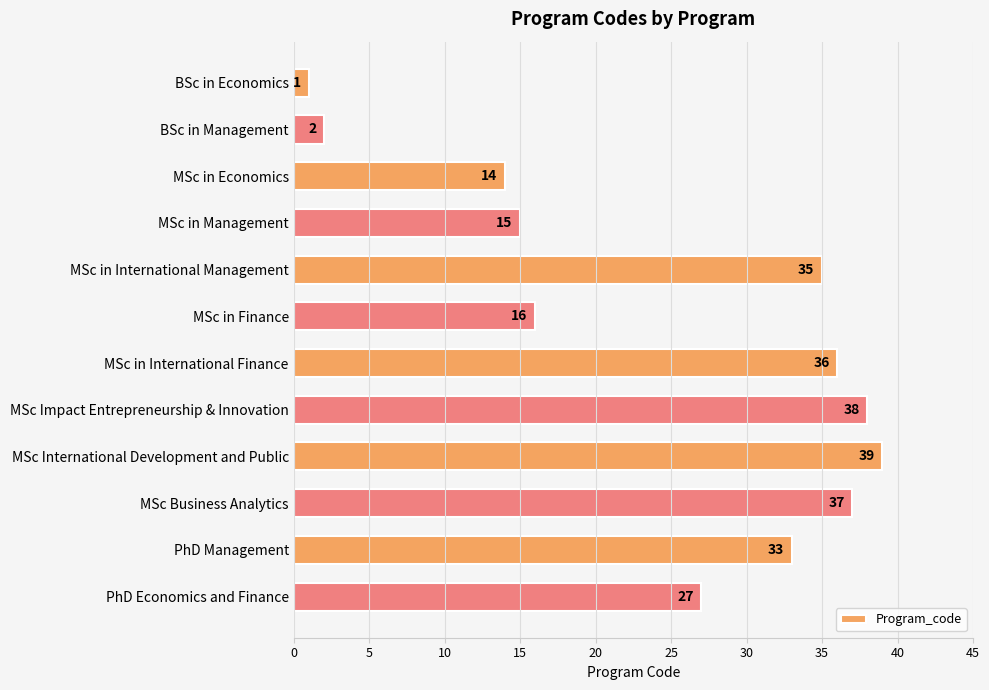

How many categories are shown in the chart?

12